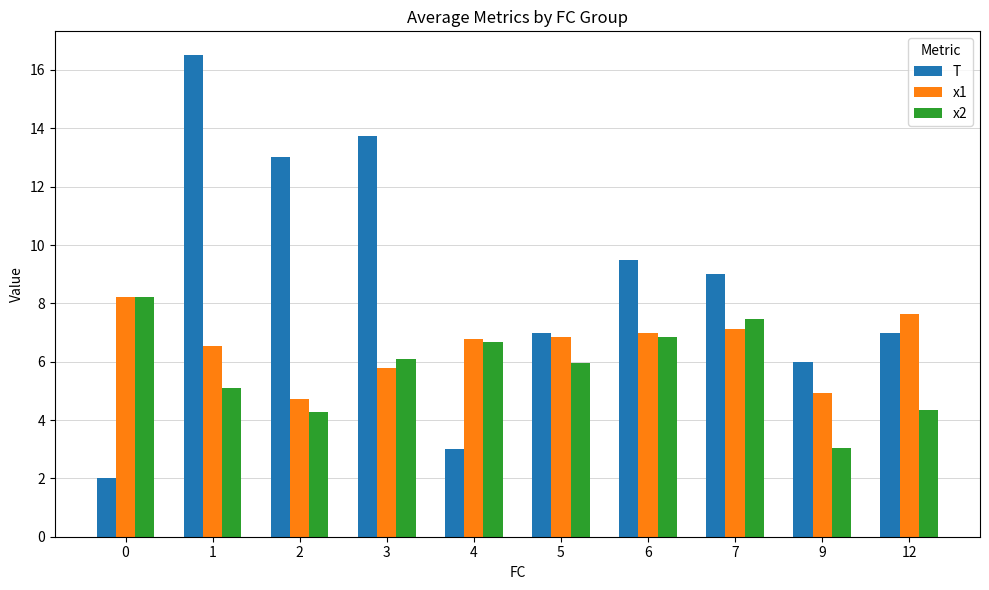

List the series in order of their overall mean, highest first.

T, x1, x2